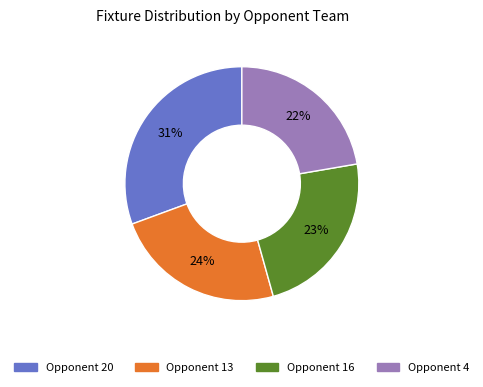

How many segments does this pie chart have?

4